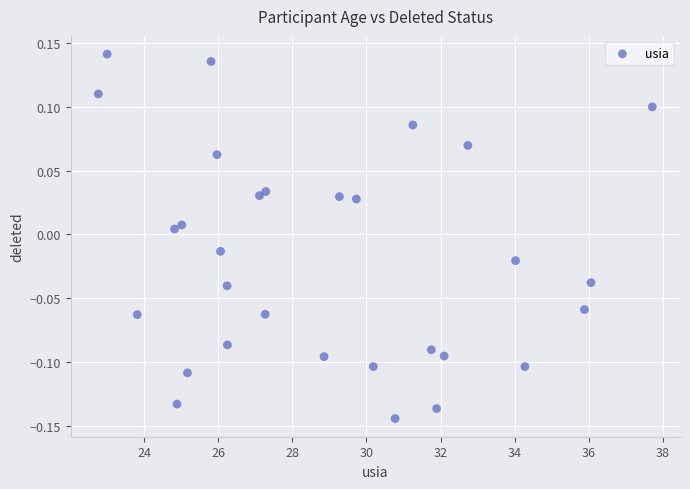

What is the range of Y values (max minus min)?

0.3